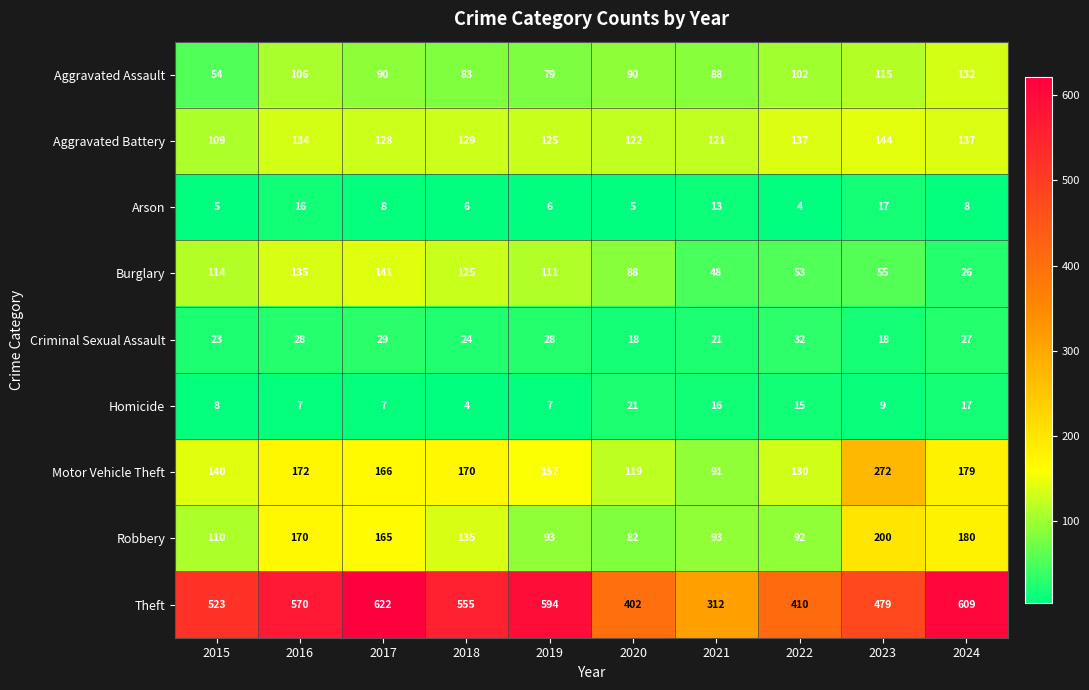

The Burglary series shows 82 at 2016. True or false?

False